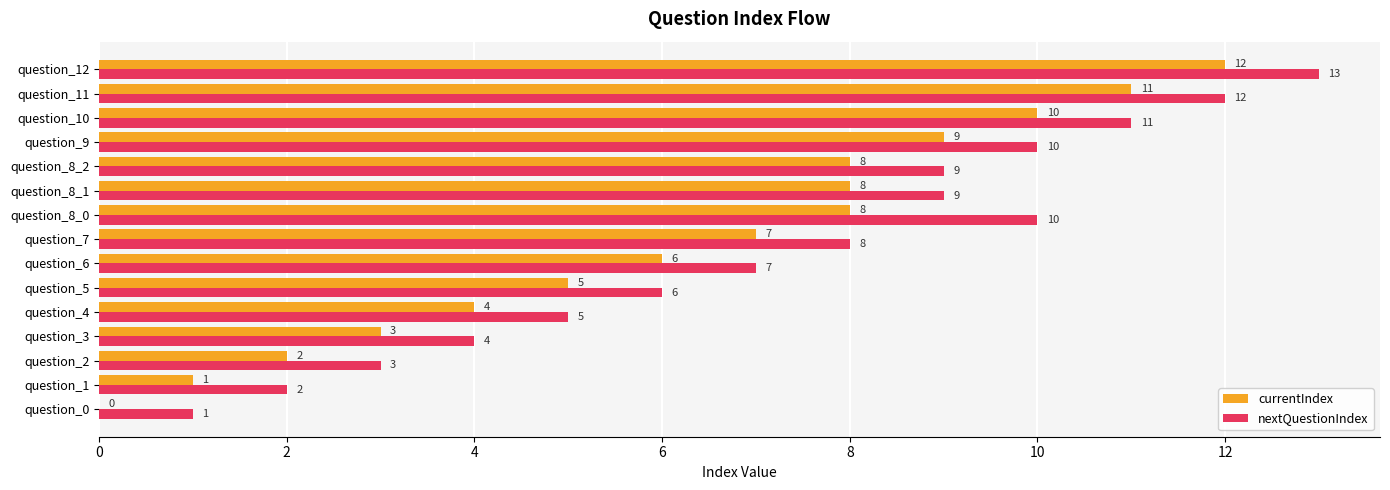

What is the sum of the currentIndex values at question_5 and question_8_1?

13